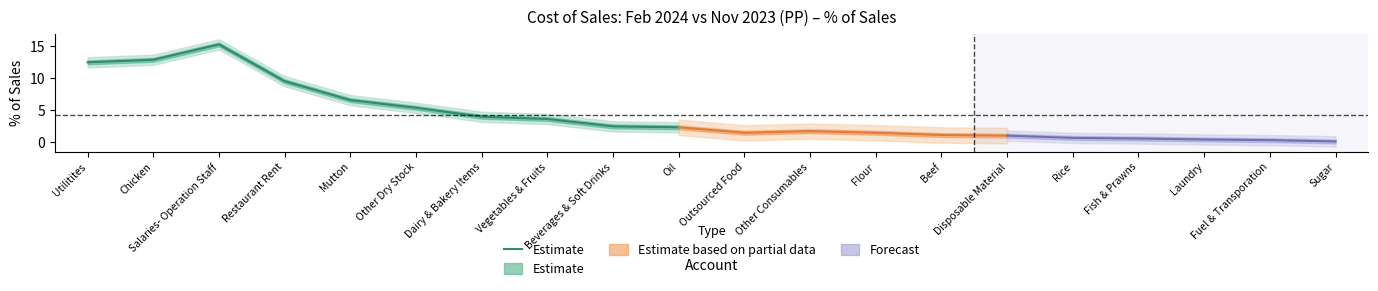

Which label corresponds to the largest value in the chart?

Salaries- Operation Staff